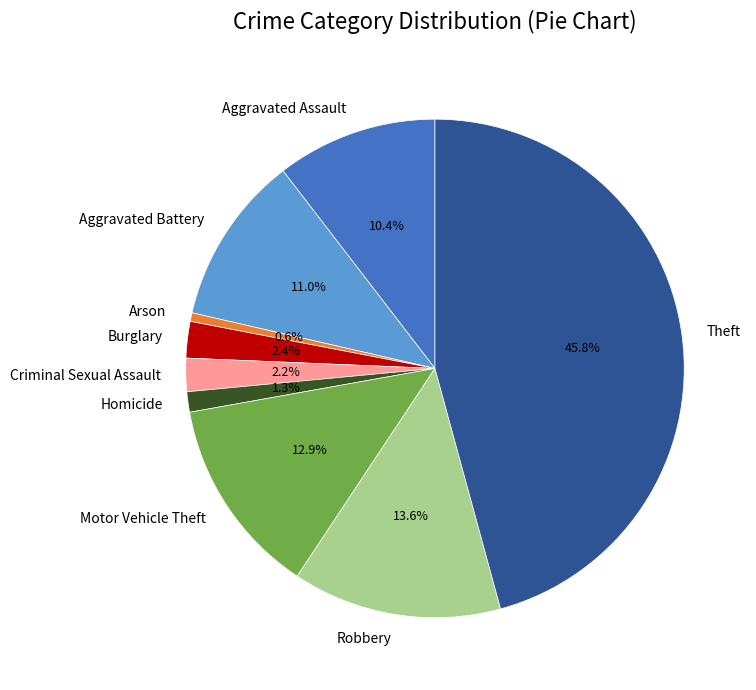

Count the number of slices in the pie.

9